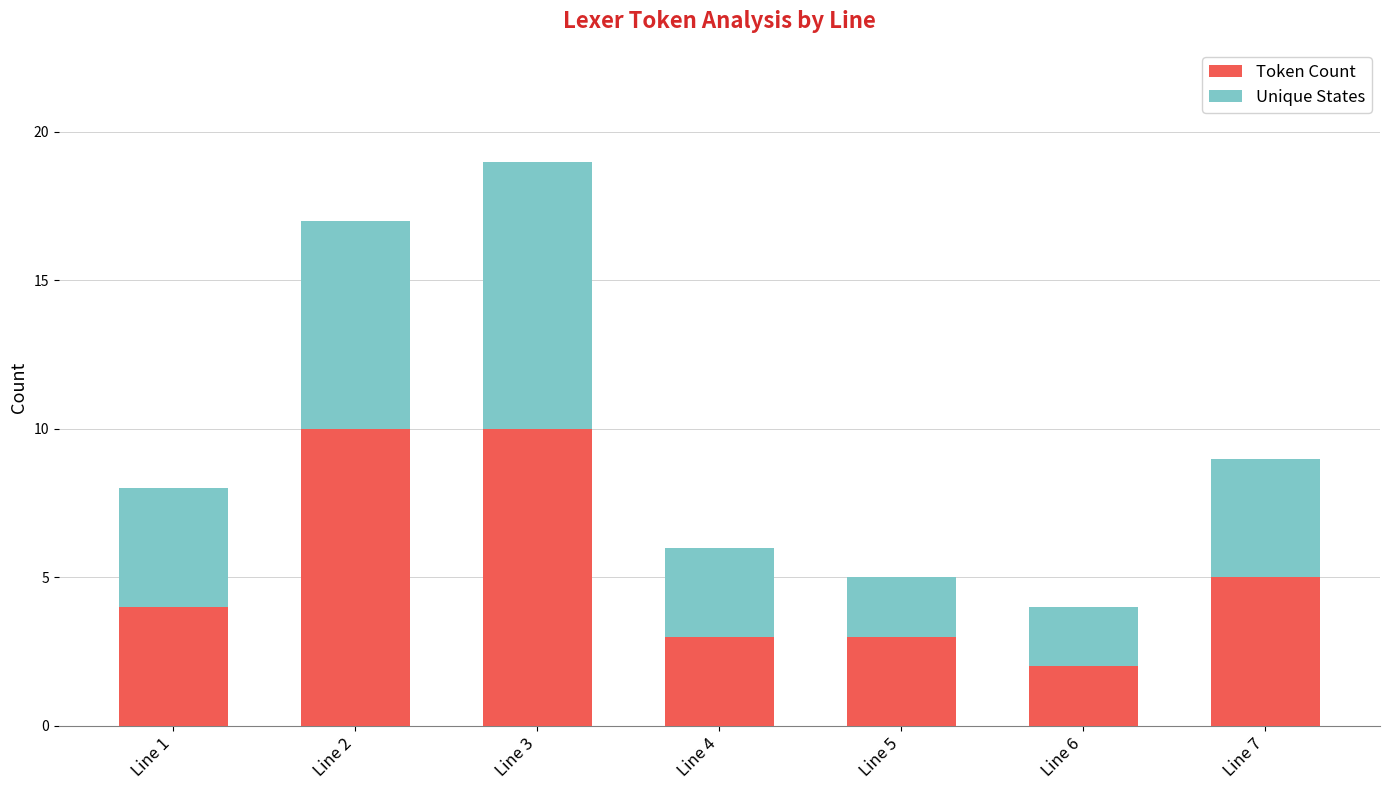

Which category has the lowest value in the Token Count series?

Line 6